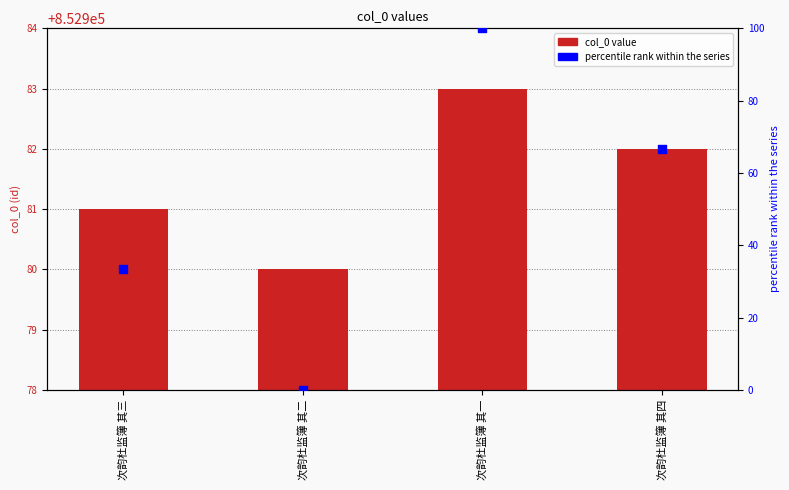

At which category is the sum across all series the highest?

次韵杜监簿 其一